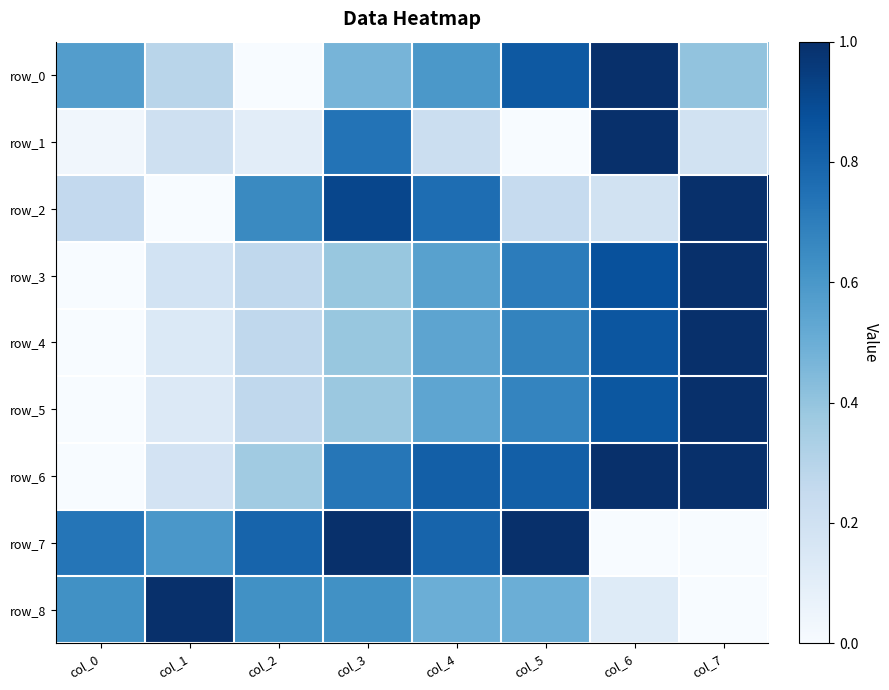

Between col_7 and col_3, which is larger?

col_3